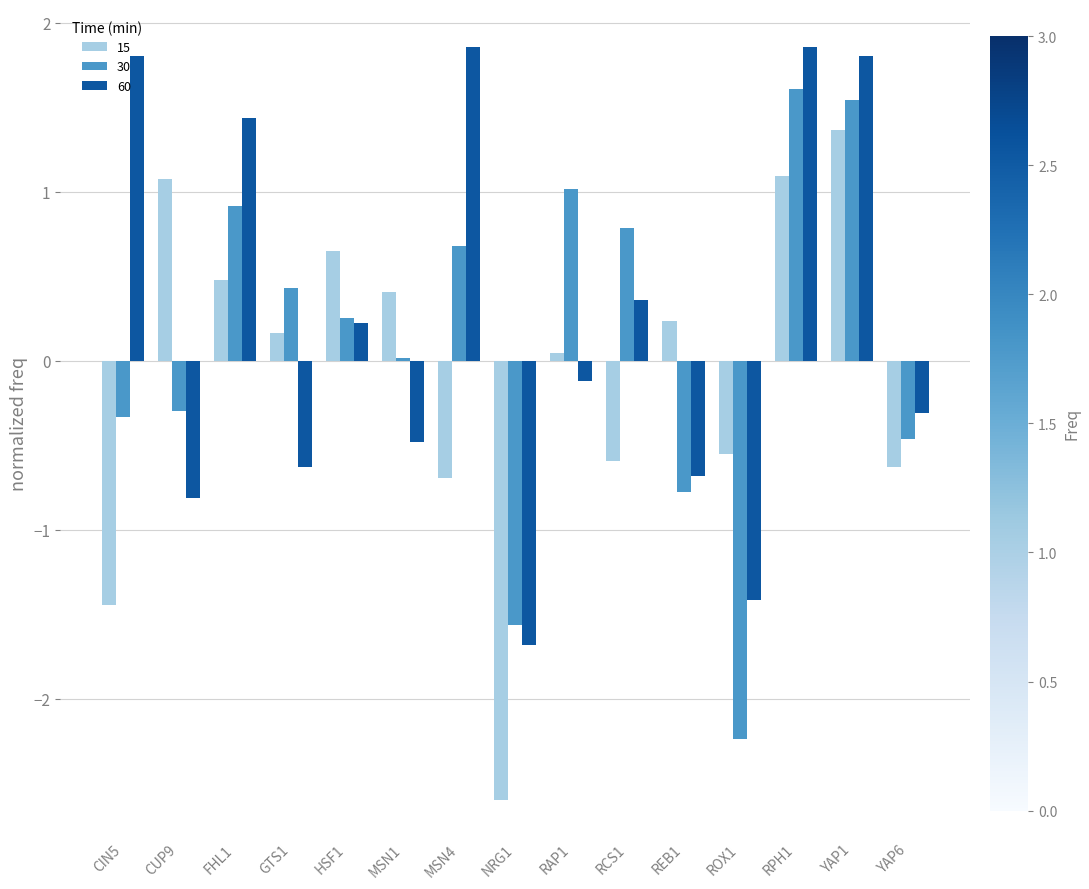

Rank the series by their maximum value, from highest to lowest.

60, 30, 15